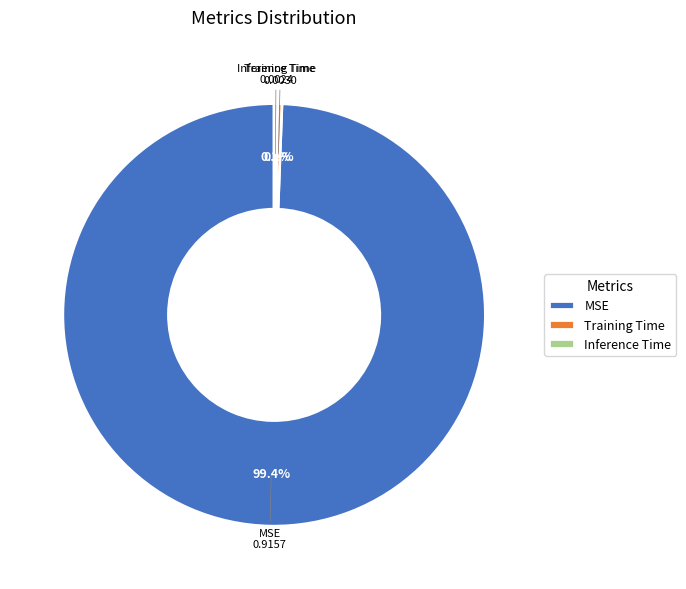

To the nearest percent, what is the combined percentage of MSE and Training Time?

100%